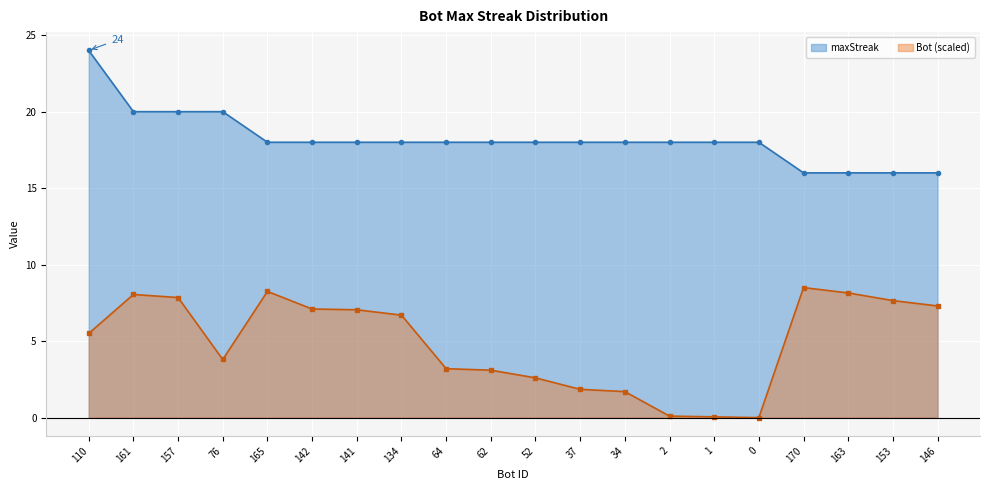

What is the spread (max minus min) of values at 18?

9.8